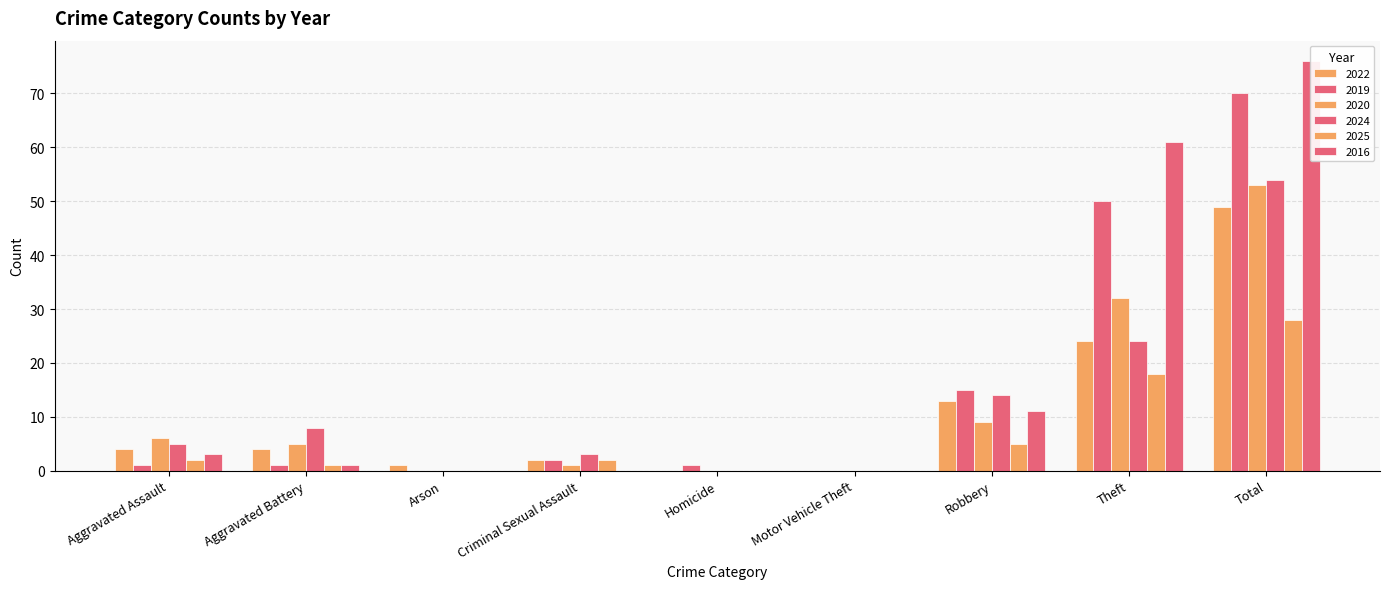

What are all the series names shown in the legend?

2022, 2019, 2020, 2024, 2025, 2016